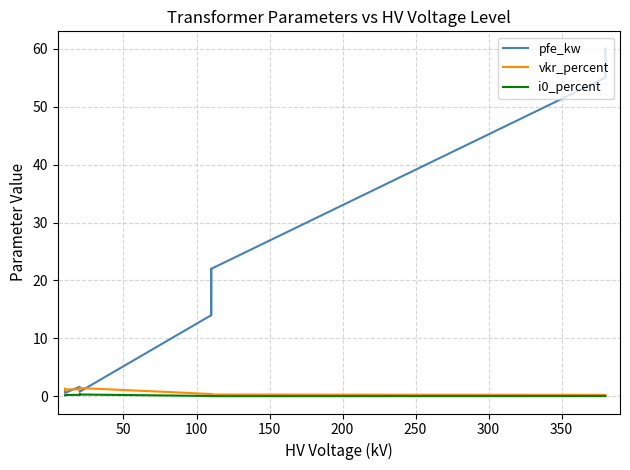

At which label is i0_percent closest to 0?

100